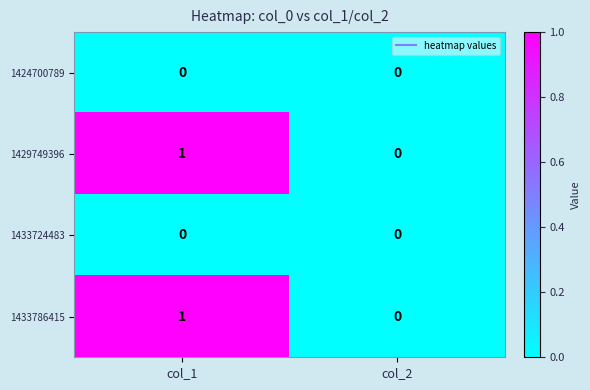

Rank the categories by 1429749396 value from lowest to highest.

col_2, col_1